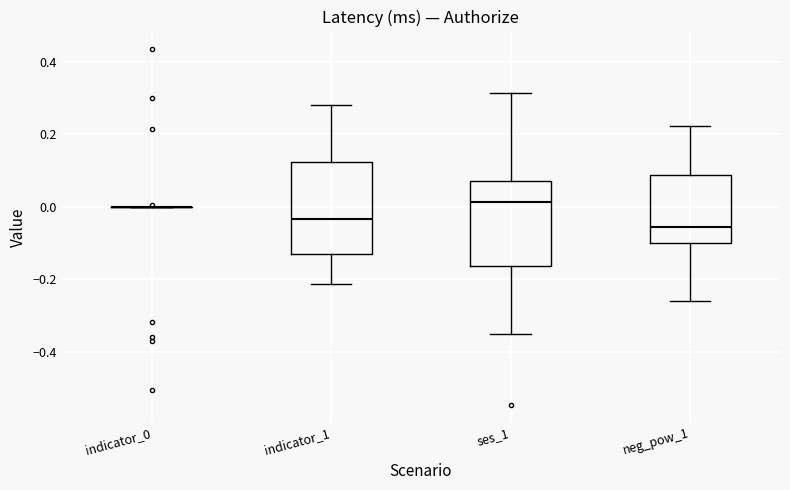

Reading left to right, read every box against the y-axis: the position of its median line, the range the box covers, and the ends of its whiskers. The values are not printed on the chart, so give them approximately, as read against the axis.

indicator_0: box collapsed to a line at 0.00, whiskers 0.00 to 0.00
indicator_1: median -0.04, box -0.14 to 0.12, whiskers -0.22 to 0.28
ses_1: median 0.02, box -0.16 to 0.06, whiskers -0.34 to 0.32
neg_pow_1: median -0.06, box -0.10 to 0.08, whiskers -0.26 to 0.22